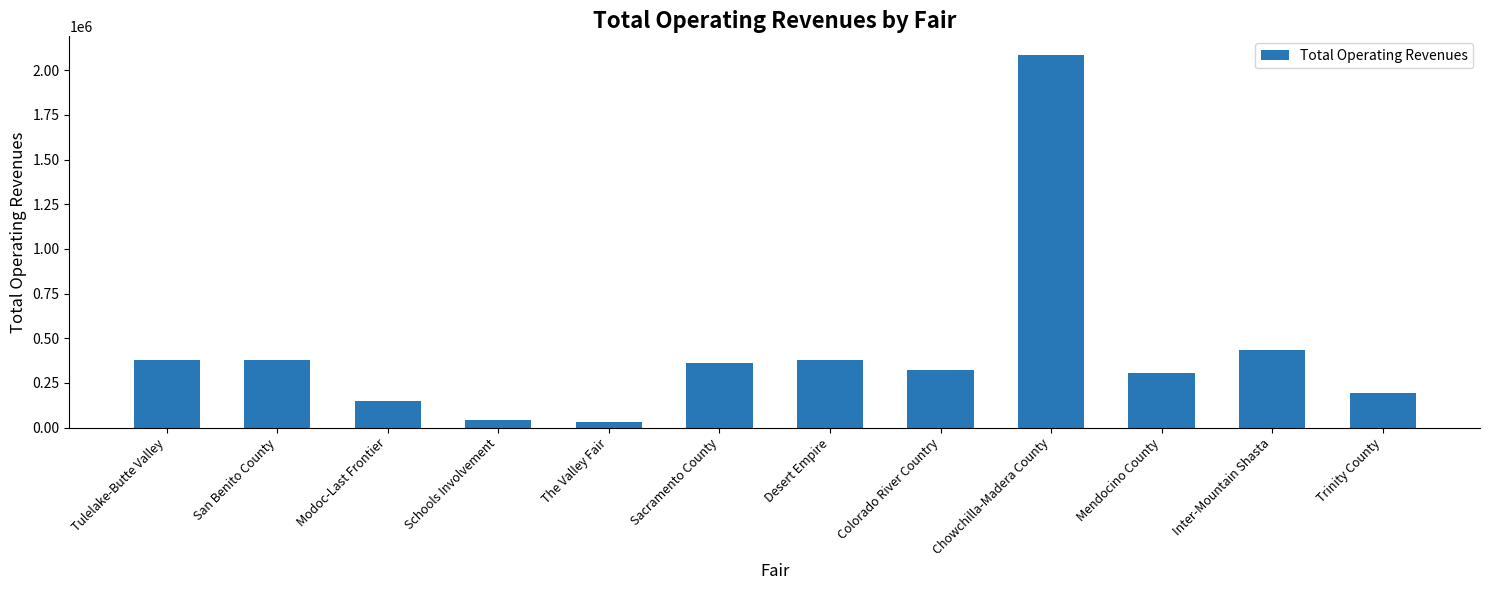

At which category does the chart reach its peak across all series?

Chowchilla-Madera County